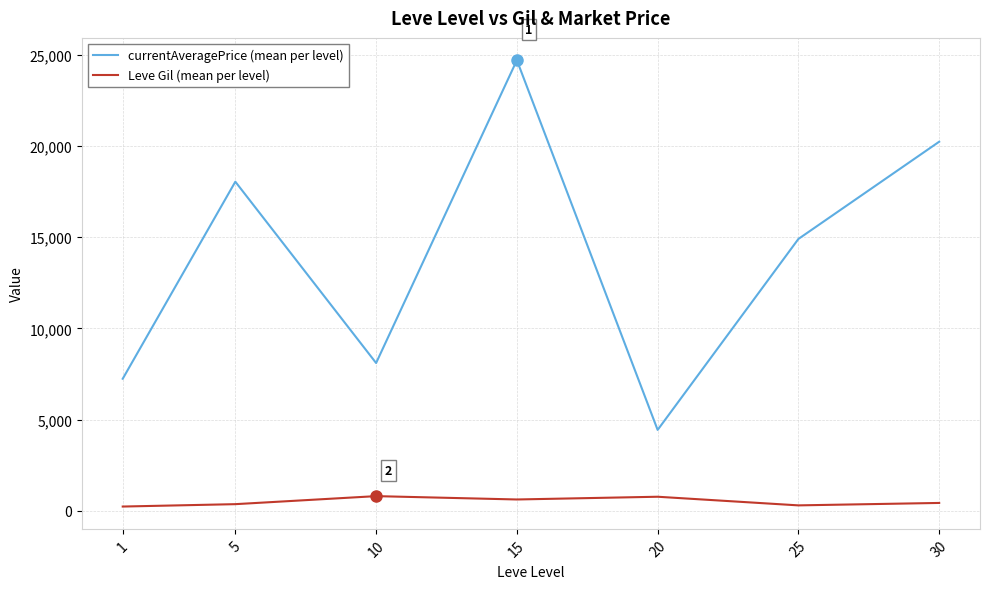

Which series has the widest spread of values?

currentAveragePrice (mean per level)